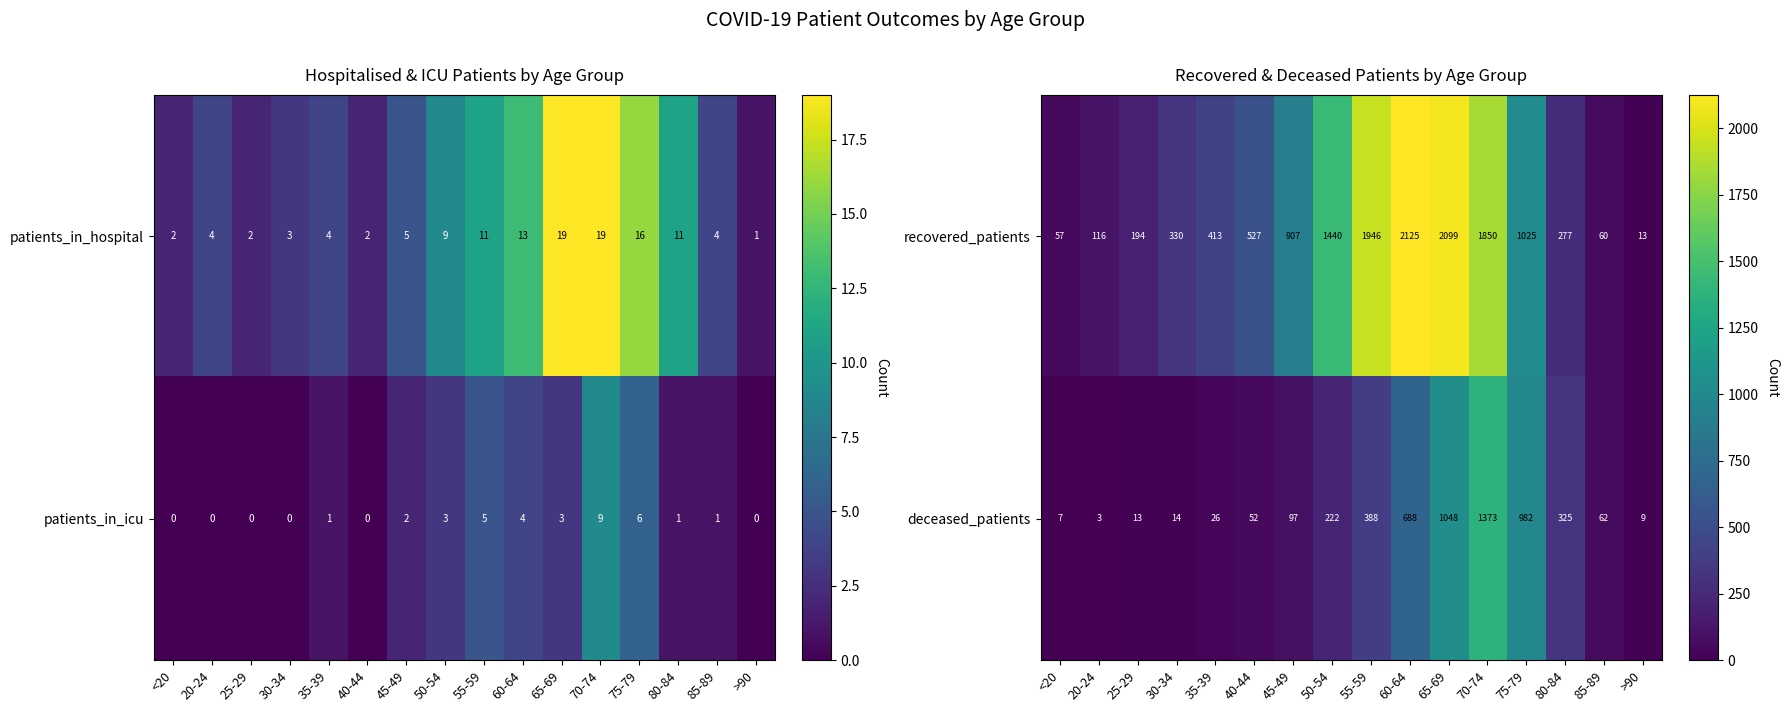

Where is recovered_patients nearest to the value 1069?

75-79